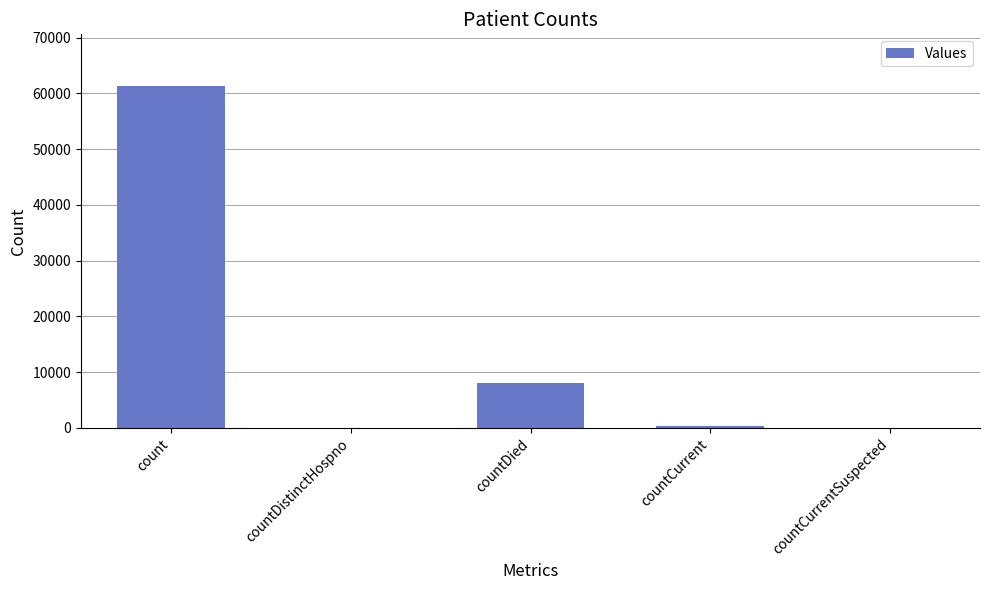

Which label corresponds to the largest value in the chart?

count